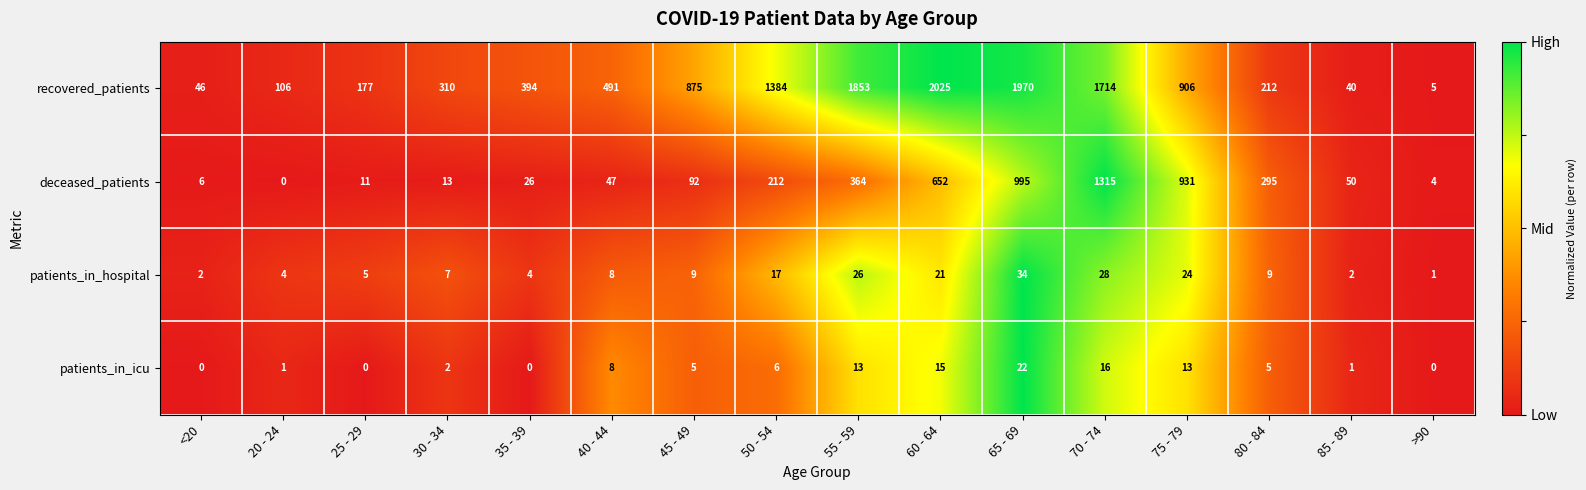

What is the average value of the patients_in_hospital series?

13